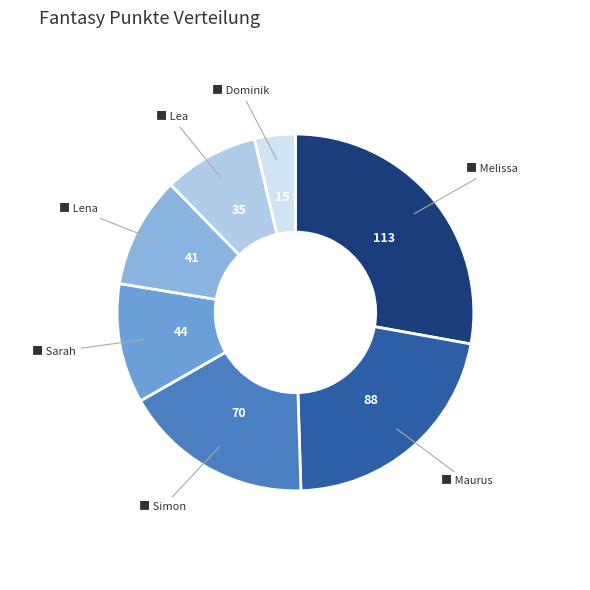

Count the number of slices in the pie.

7